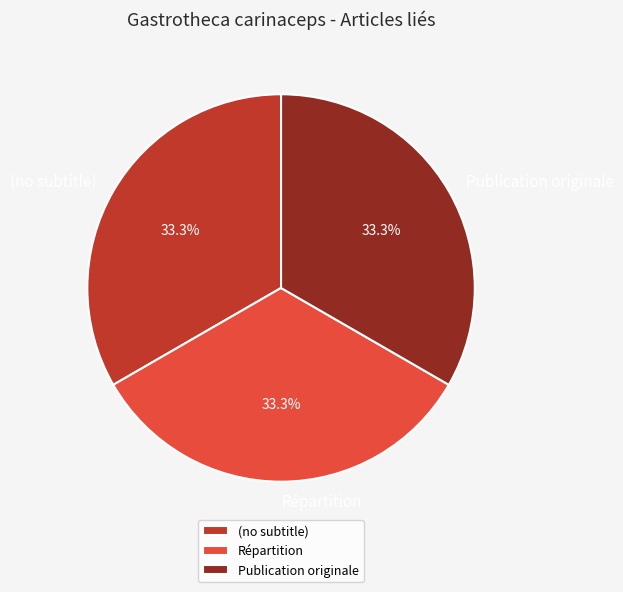

Does any single category account for the majority?

No